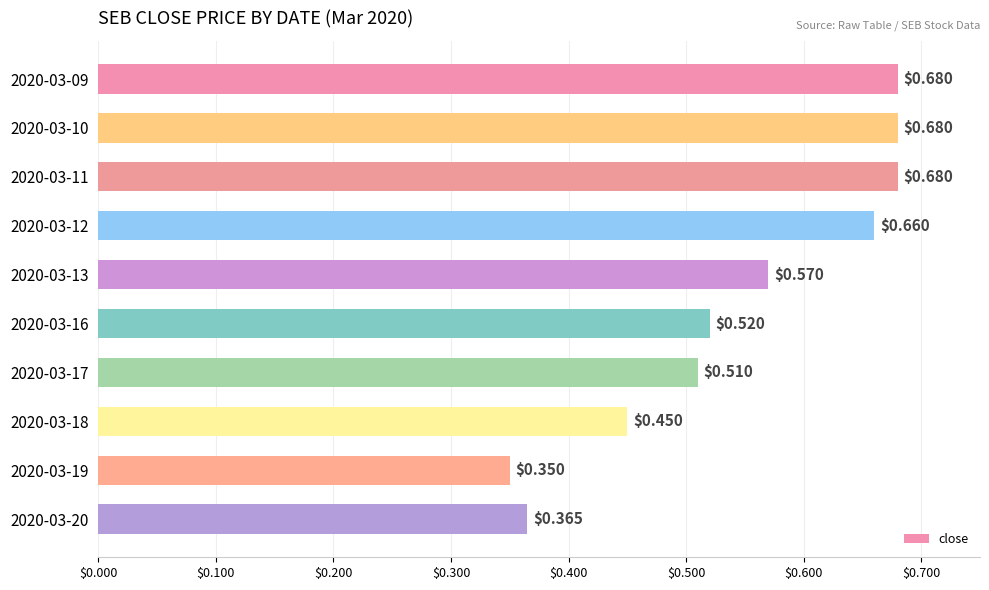

Count the values in the range 0 to 1.

10